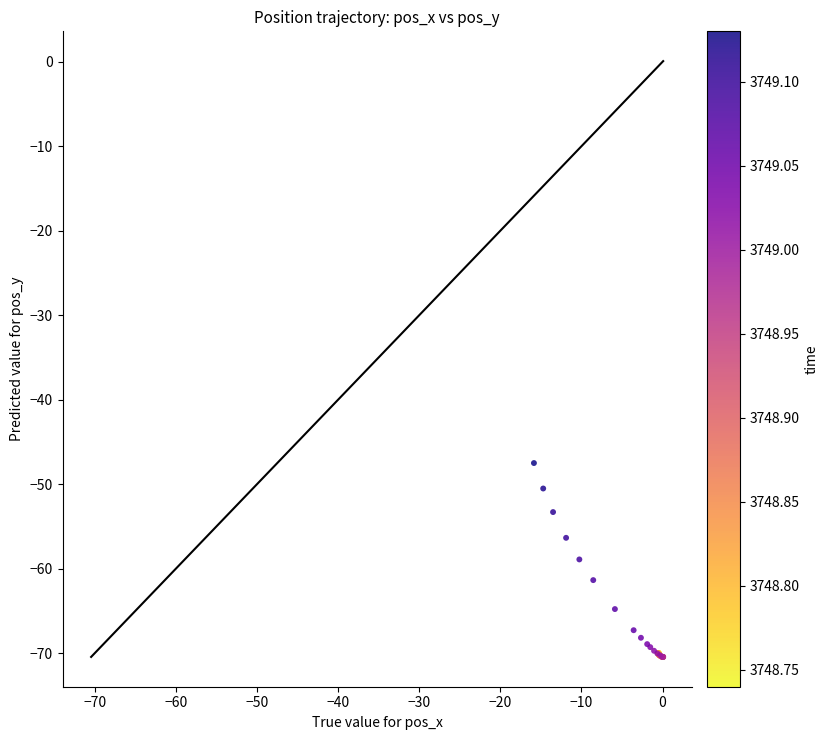

What Y value in the scatter plot is closest to -58?

-58.9